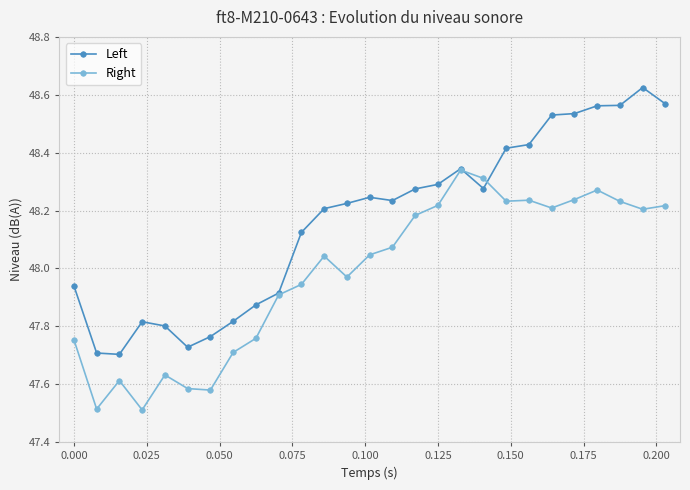

List the series in order of their peak value, lowest first.

Right, Left